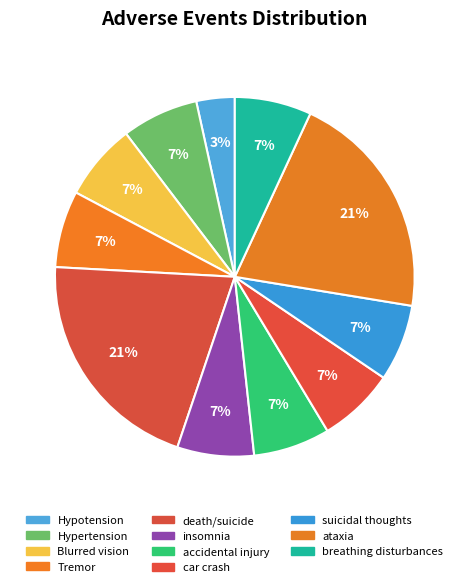

How many slices are in this pie chart?

11